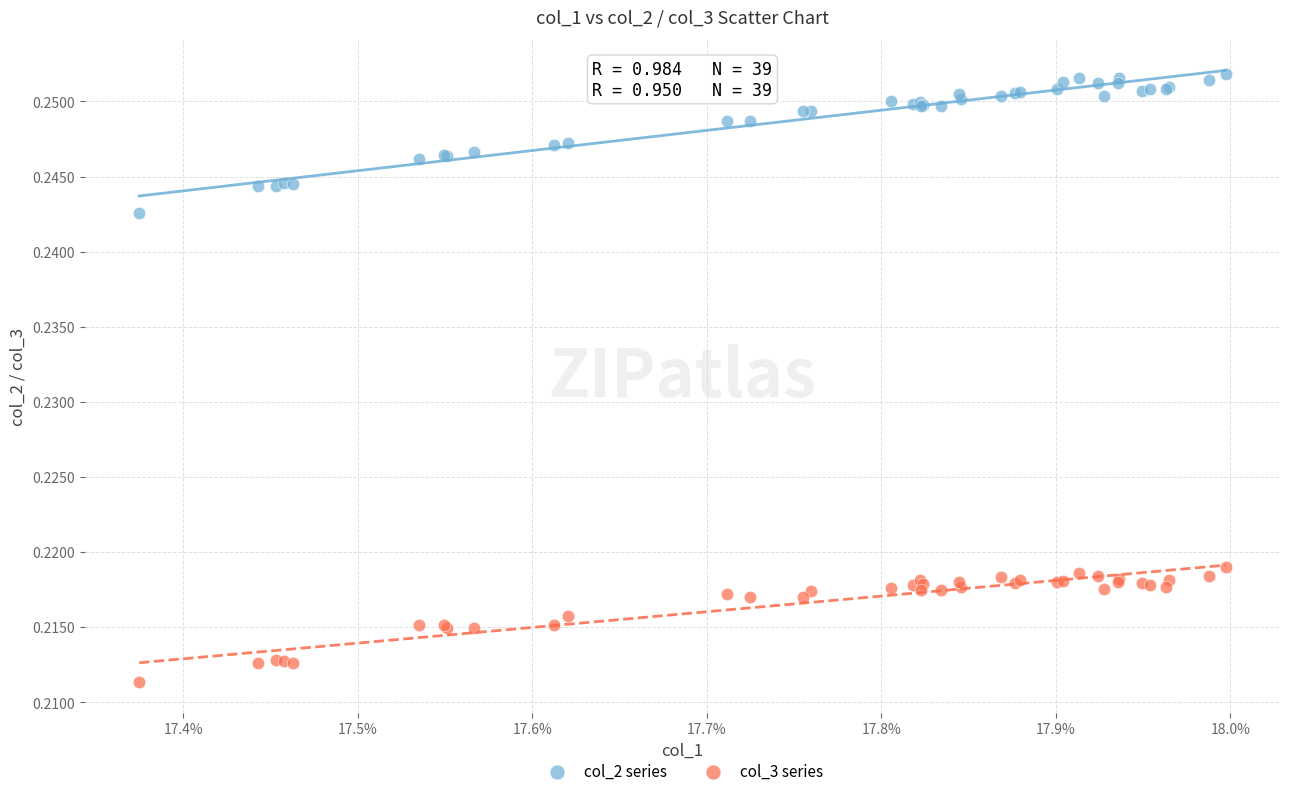

Which series contains the lowest Y value?

col_3 series